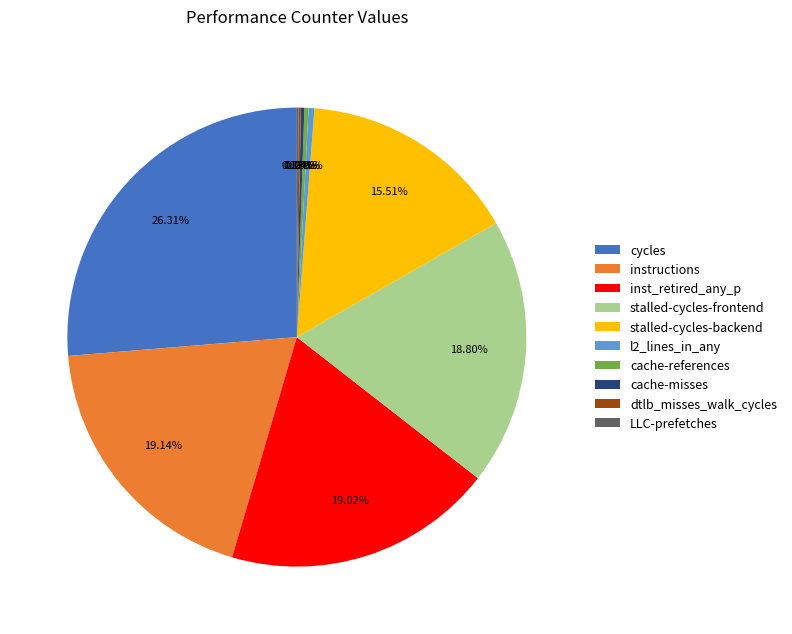

Does cycles account for over 50% of the chart?

No